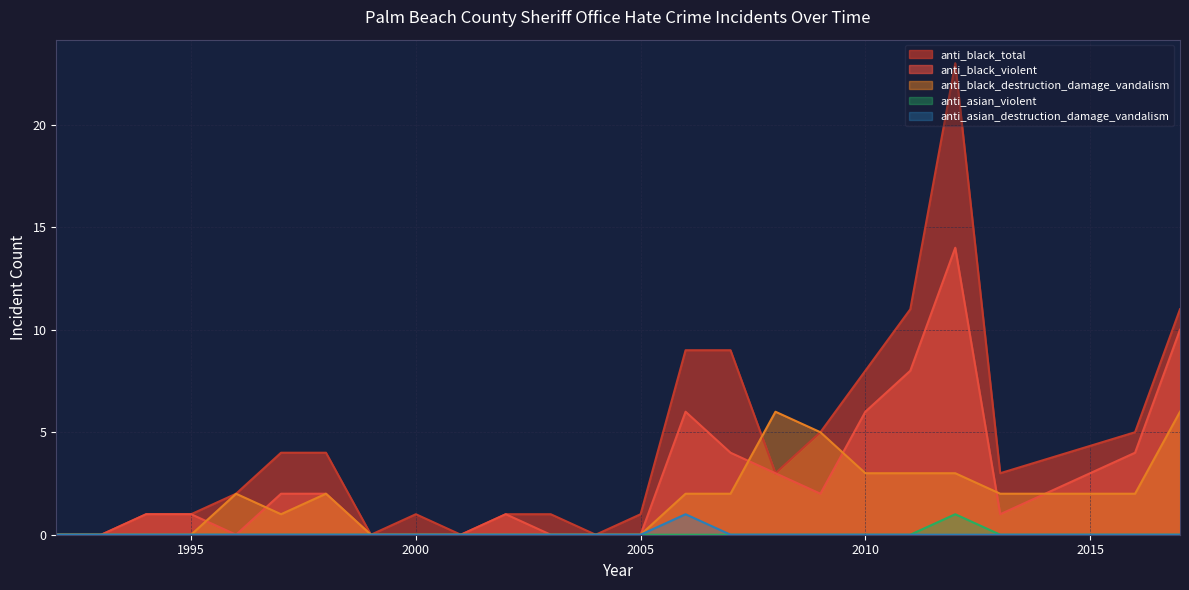

What is the difference between the maximum and minimum values in the anti_black_total series?

23